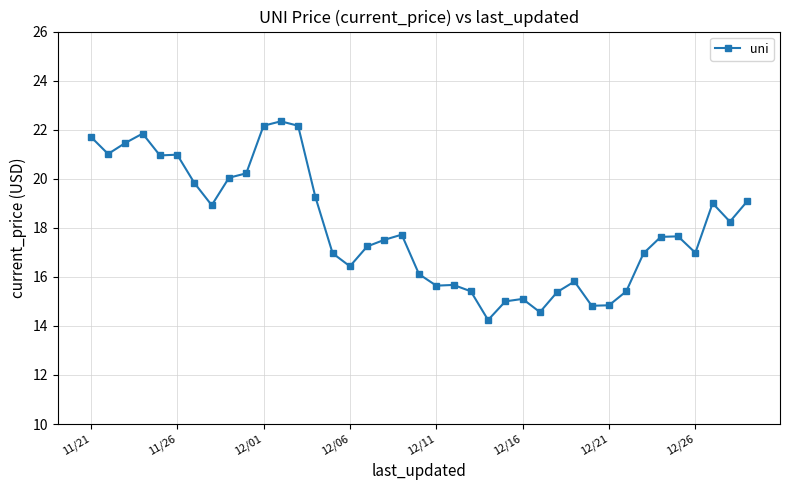

What is the difference between the maximum and minimum values?

8.1